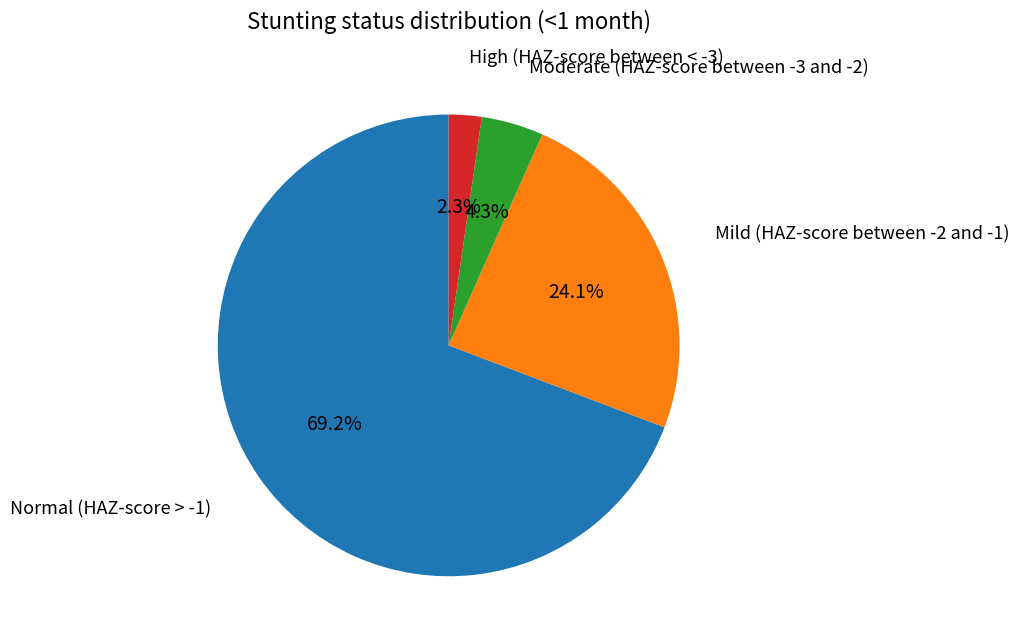

Combined, what portion of the pie is High (HAZ-score between < -3) and Mild (HAZ-score between -2 and -1)?

26.4%